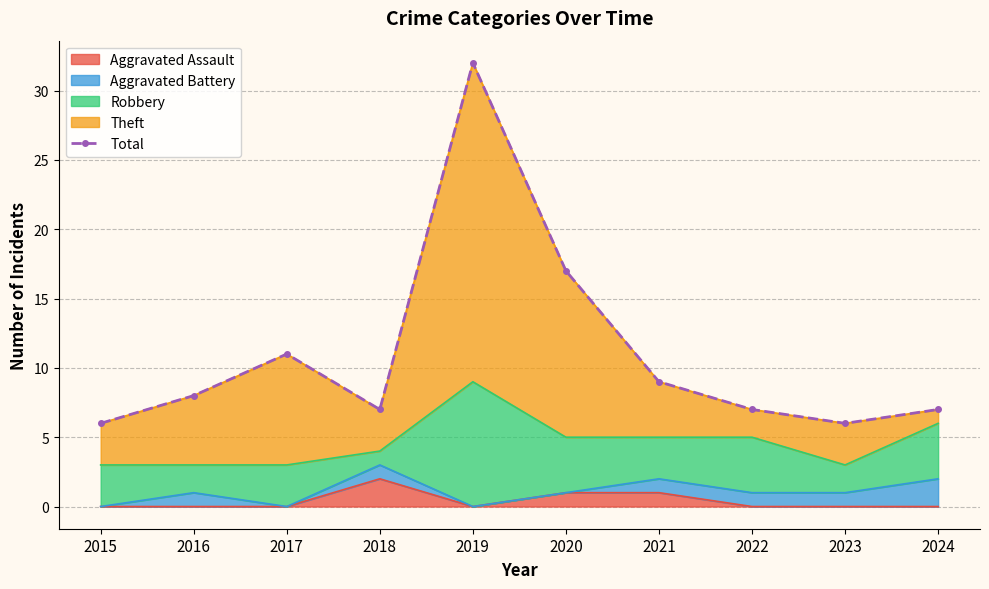

What is the difference between the maximum and minimum values?

26